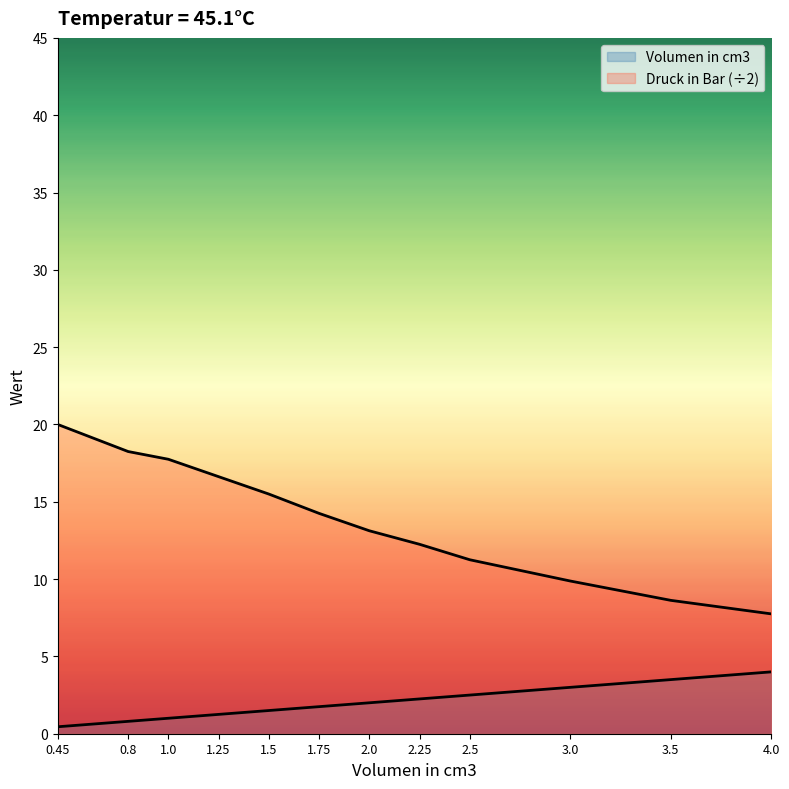

What is the total value across all series at 1.75?

16.0